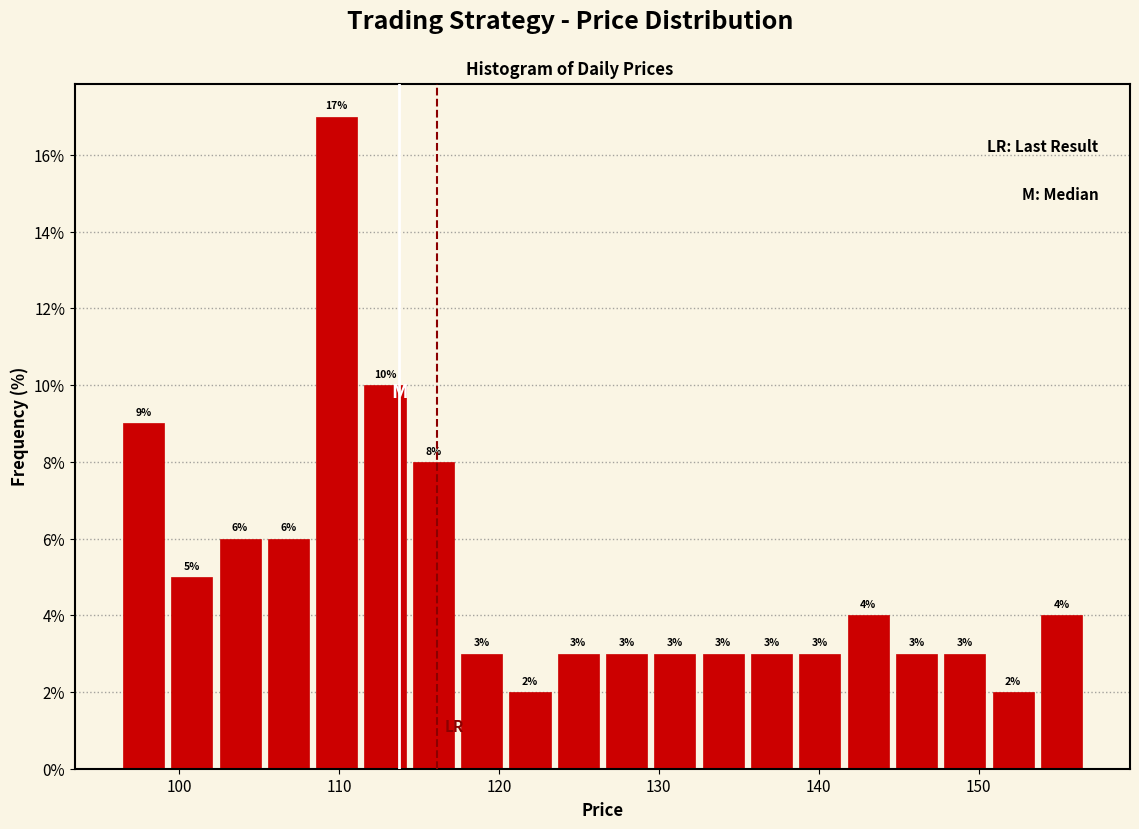

Around what value on the x-axis is the tallest bar? Give the approximate position of its centre, as read against the axis.

110